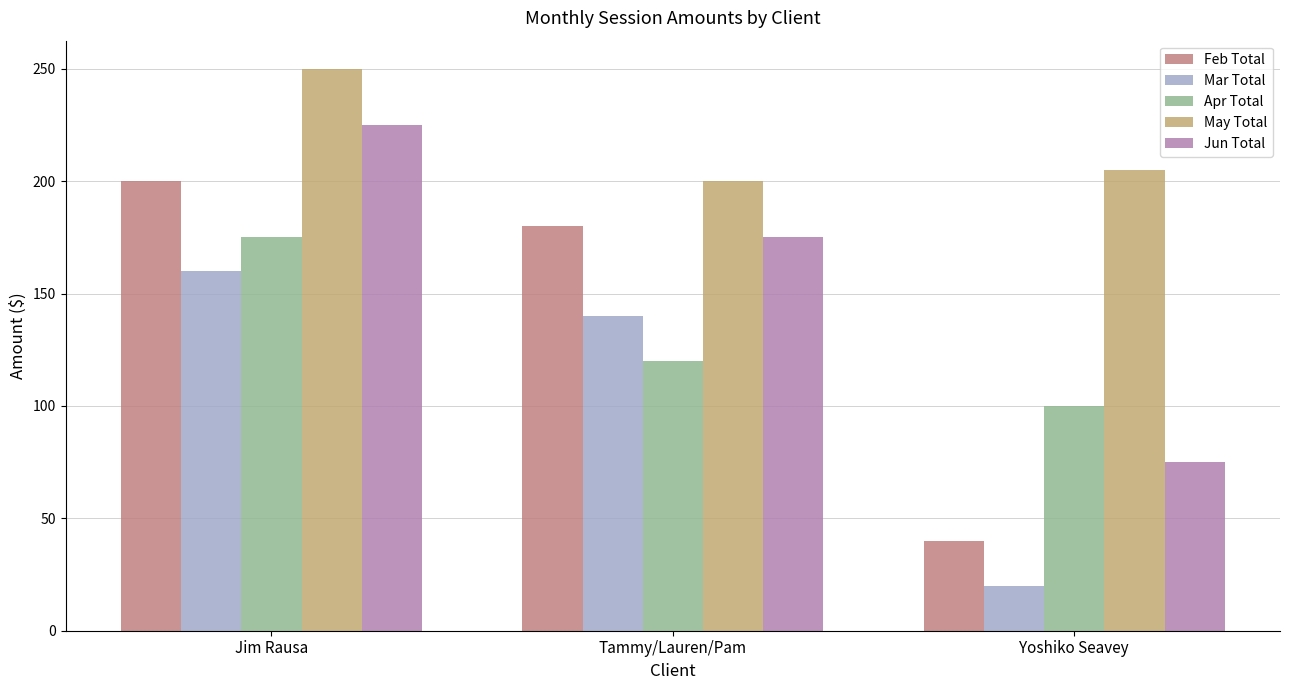

Which series changed the most between Jim Rausa and Yoshiko Seavey?

Feb Total